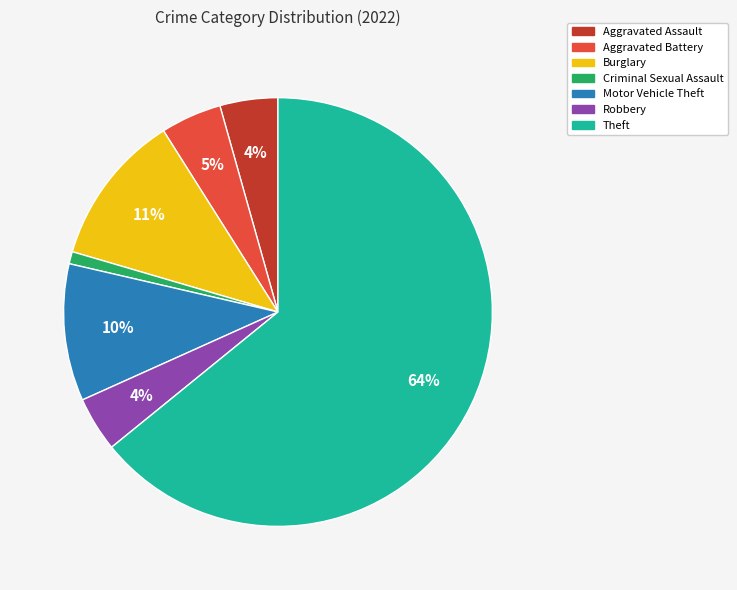

To the nearest percent, what is the average slice percentage?

14%